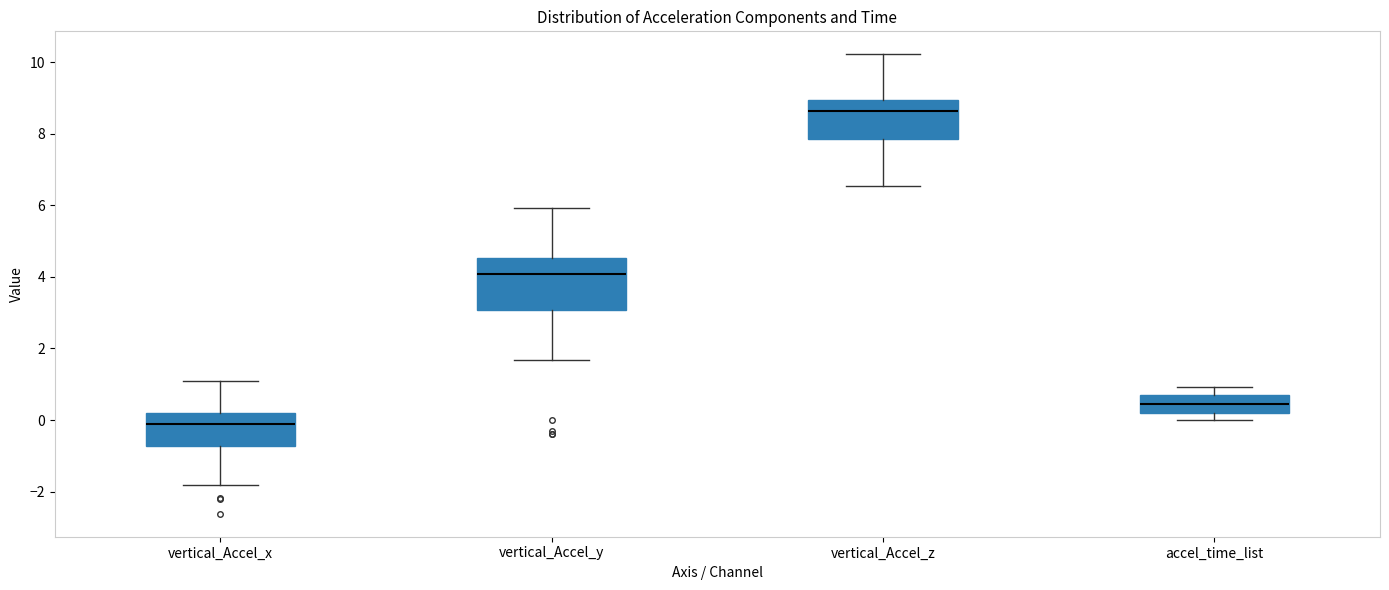

Which box's median line is the lowest?

vertical_Accel_x